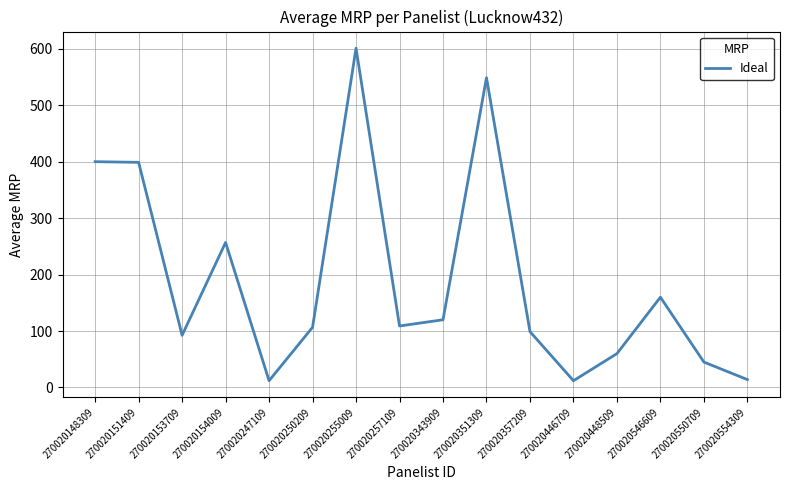

What is the approximate value at 270020357209?

99.0